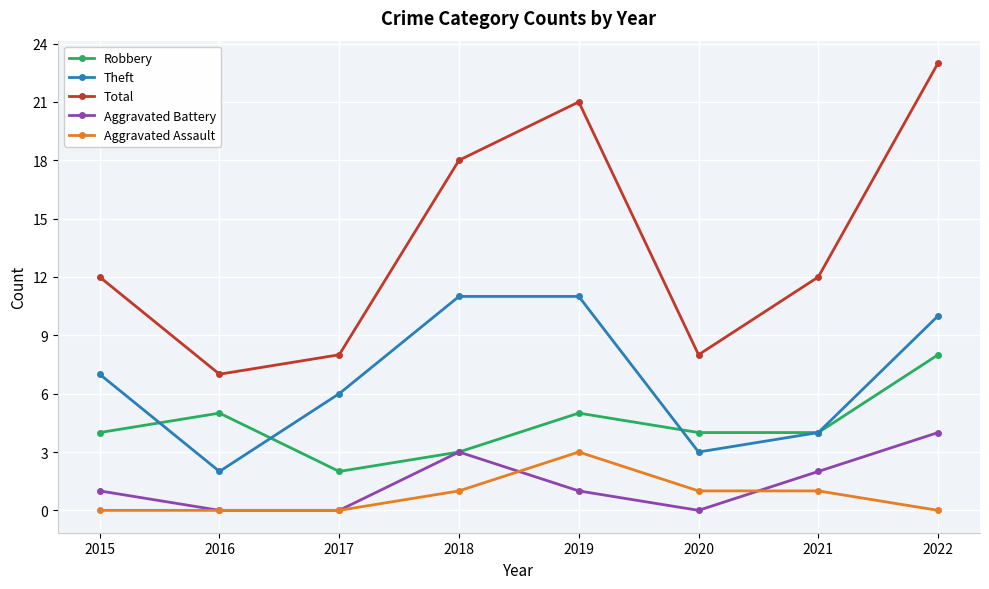

What is the total value across all series at 2015?

24